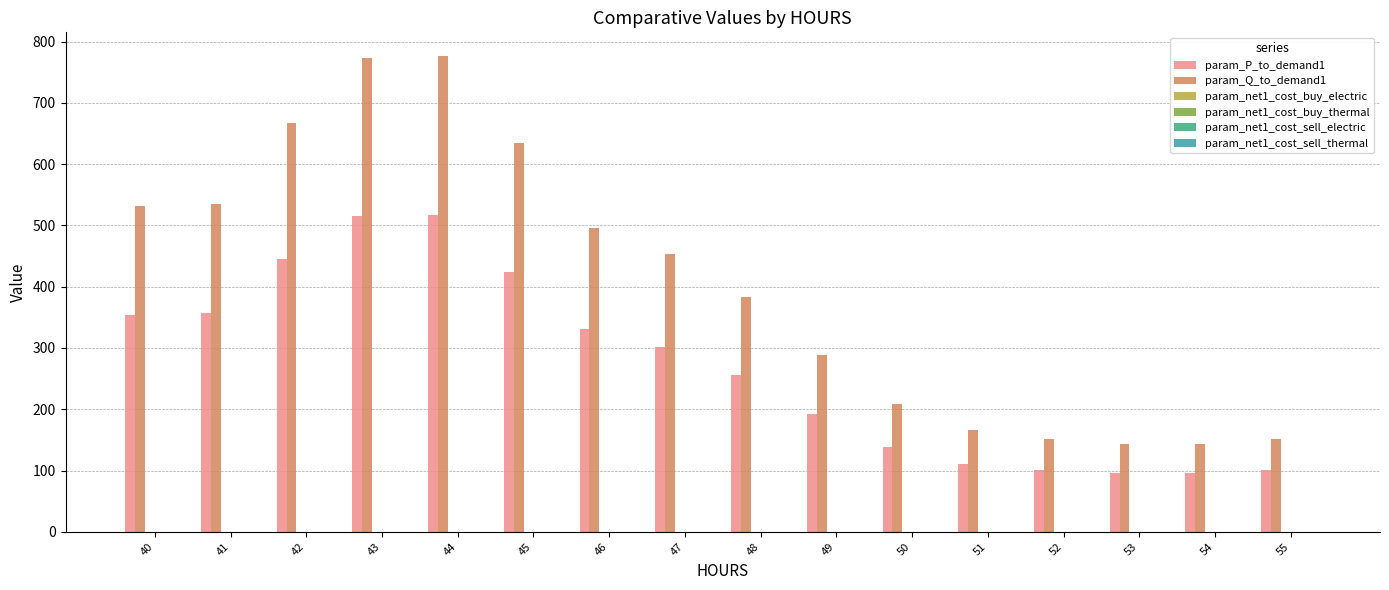

The param_P_to_demand1 series shows 111.2 at 51. True or false?

True